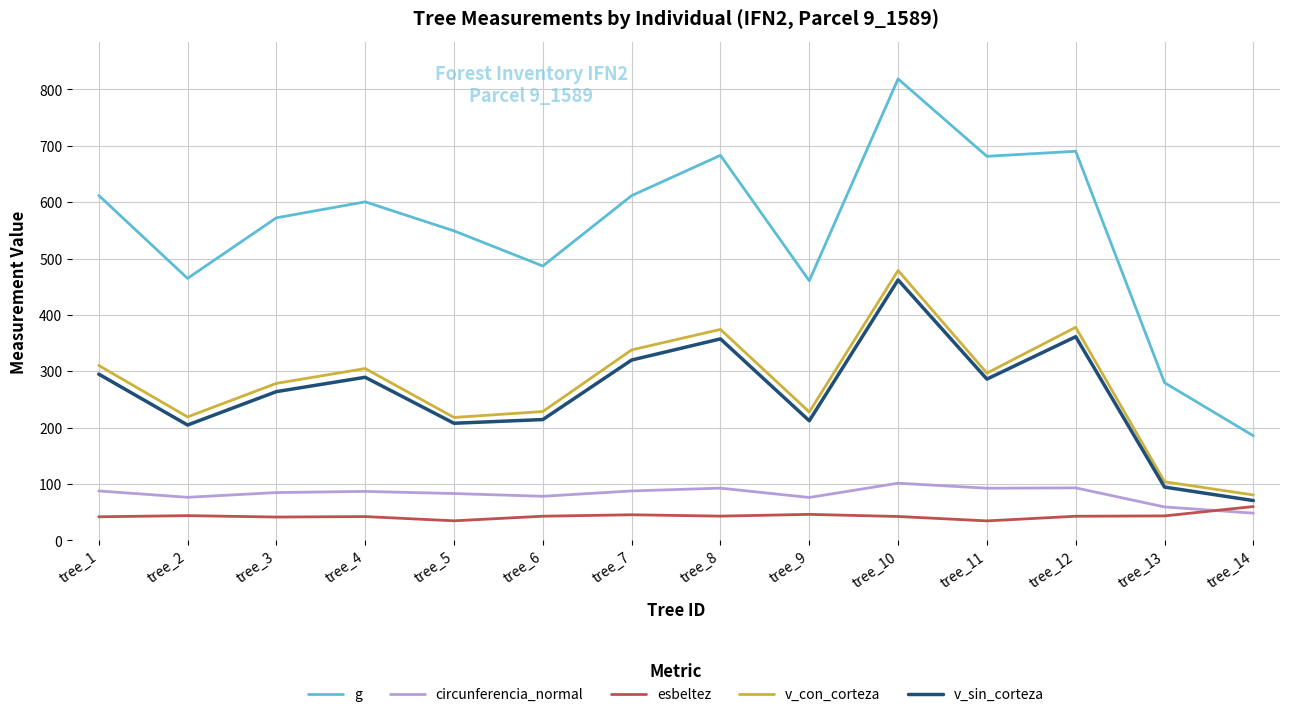

The value of g at tree_10 is 396.1. True or false?

False